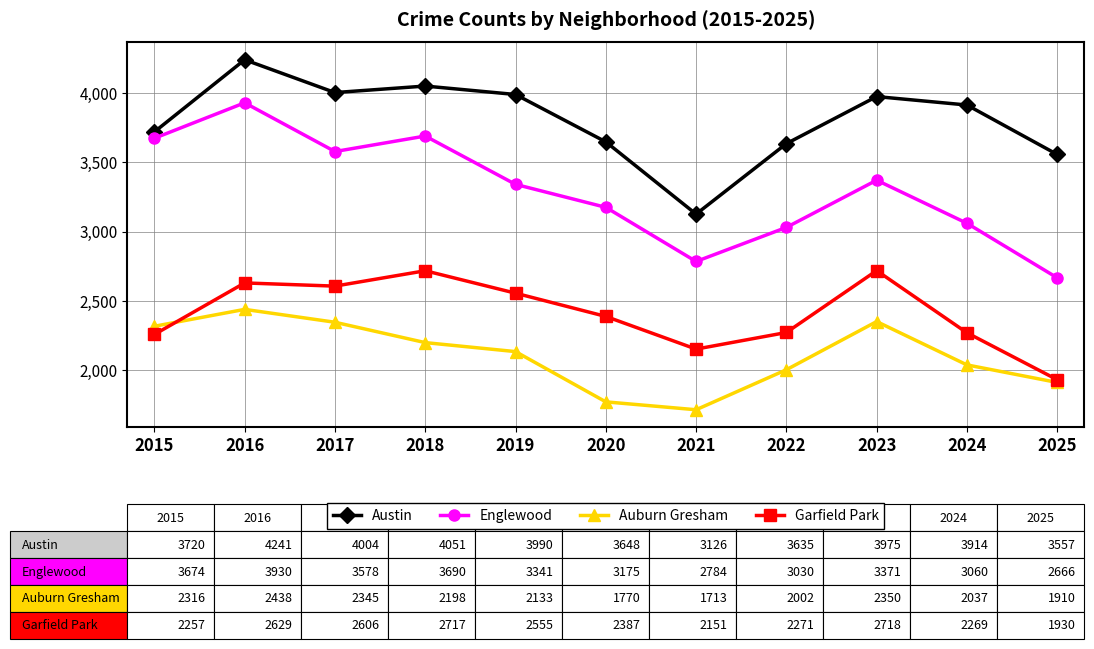

What is the value of the Garfield Park point at the 6th from the left?

2387